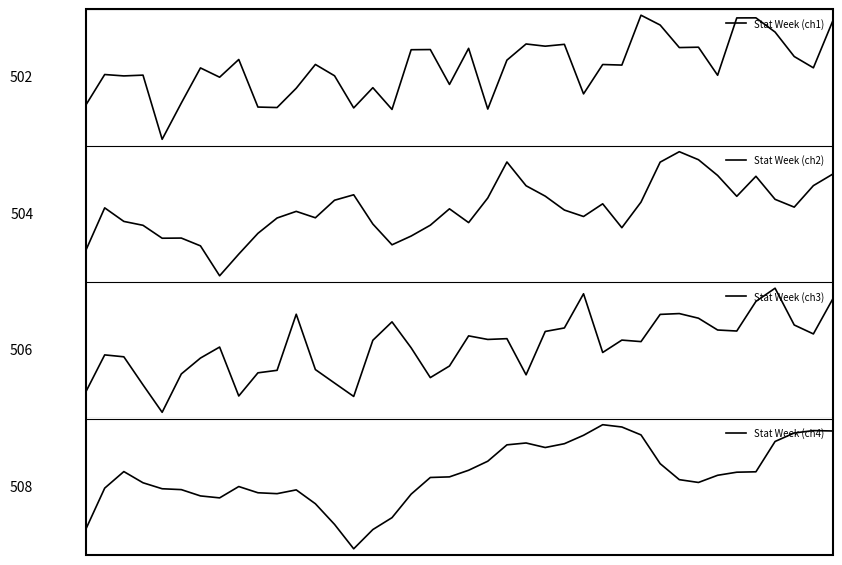

What is the greatest value displayed?

1.3